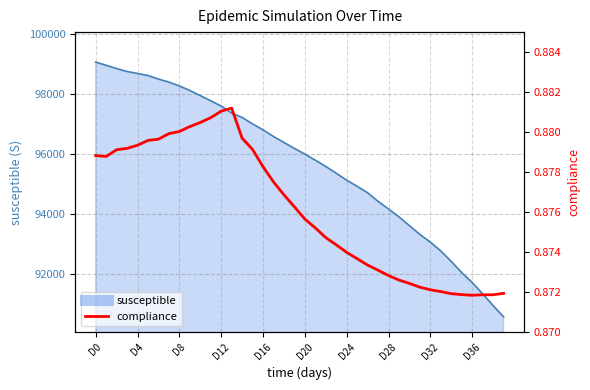

At which category does the chart reach its peak across all series?

13